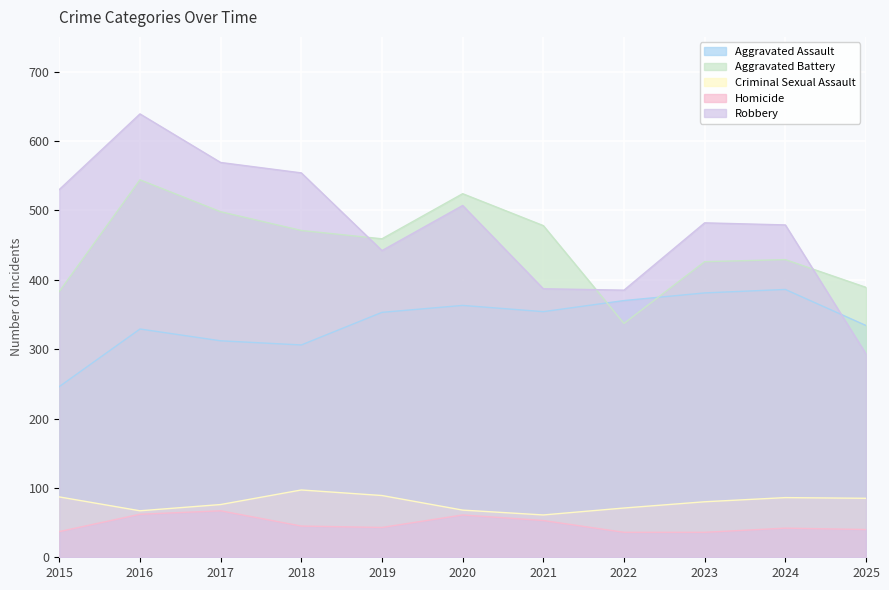

Is it true that Homicide equals 14 at 2016?

False